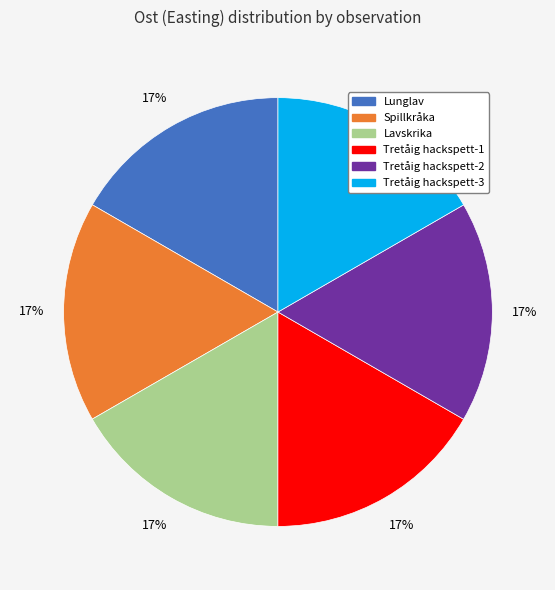

Does any single category account for the majority?

No